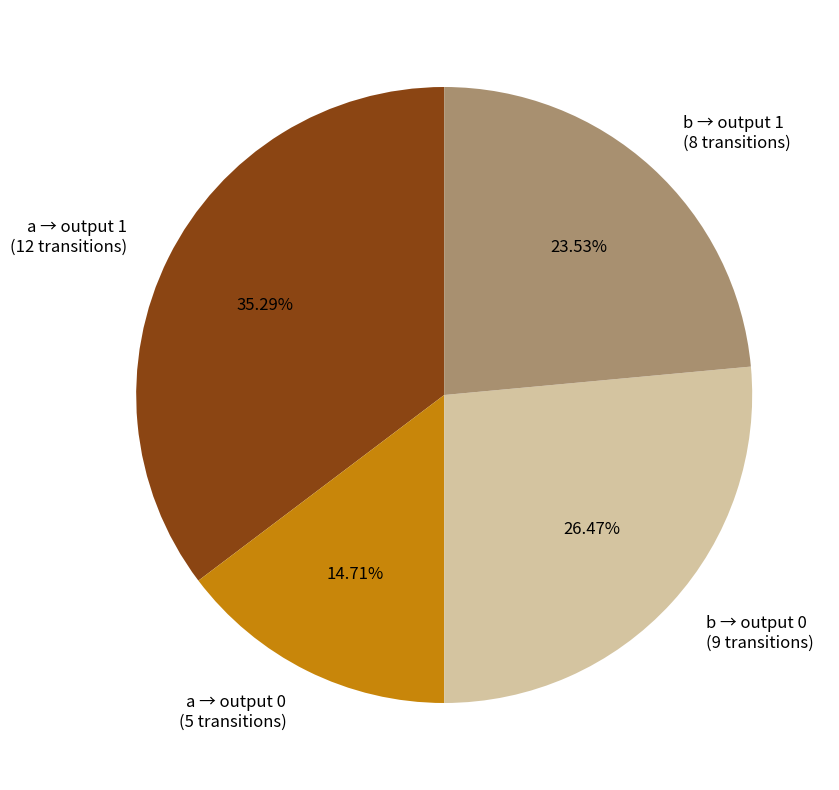

To the nearest percent, what is the average slice percentage?

25%